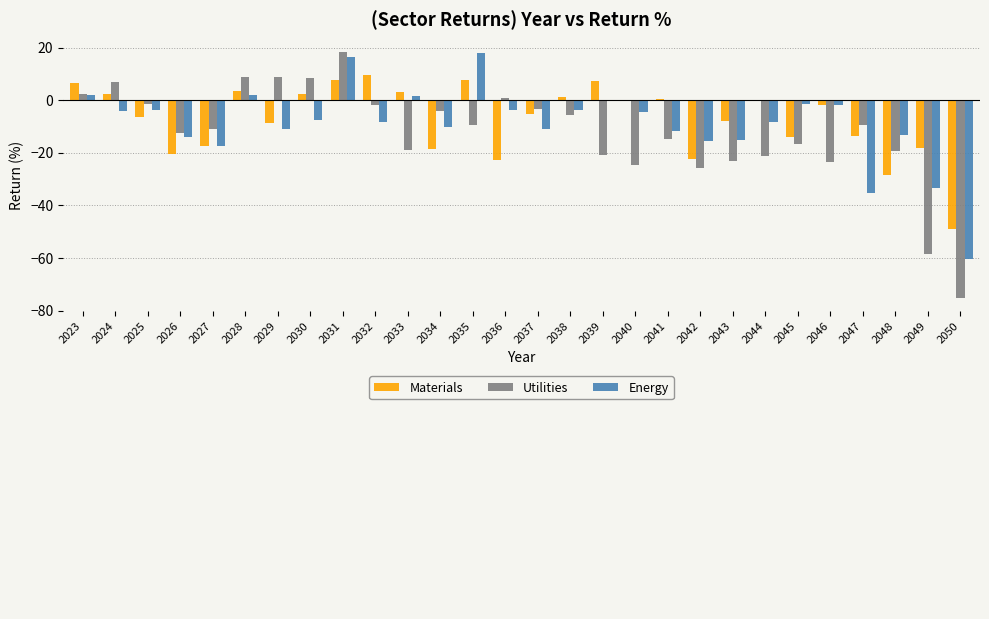

Which series changed the most between 2036 and 2048?

Utilities